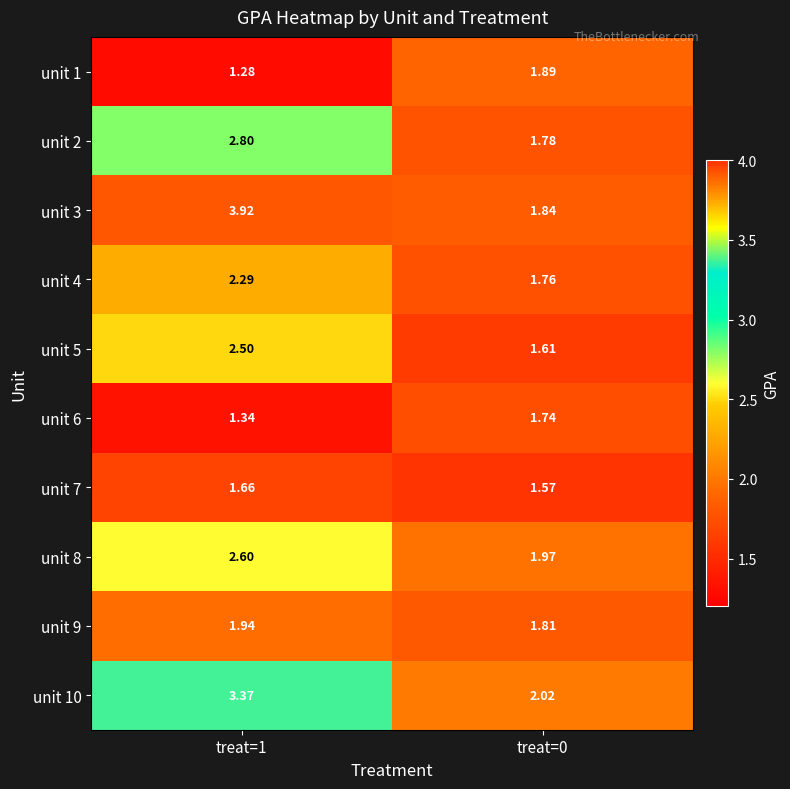

Is the value of unit 1 at treat=1 greater than the value of unit 6 at treat=0?

No